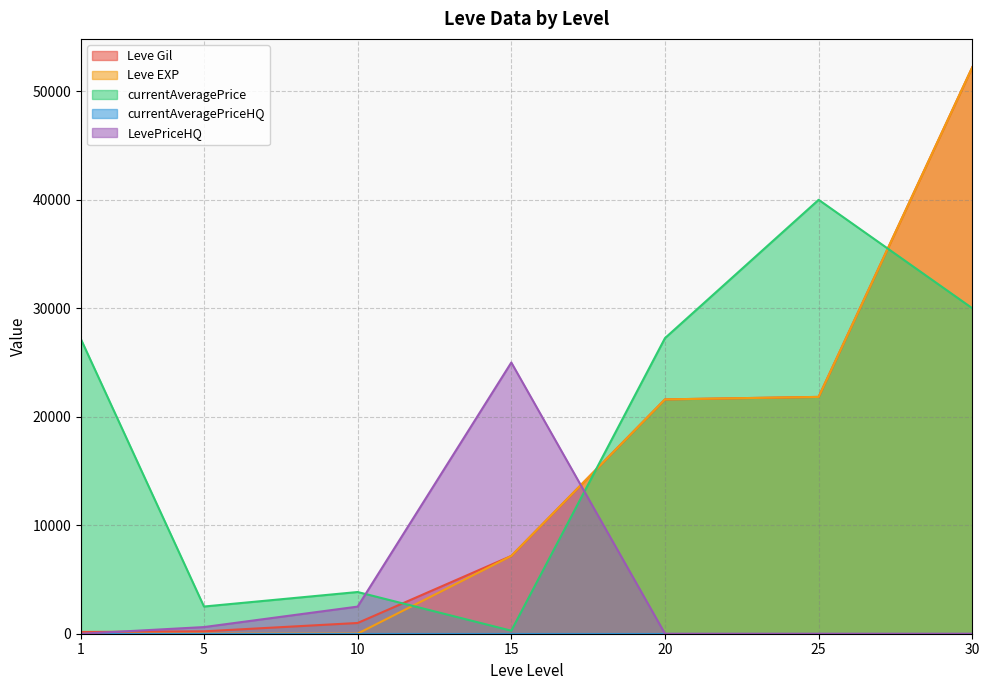

Which category has the highest value in the Leve Gil series?

30